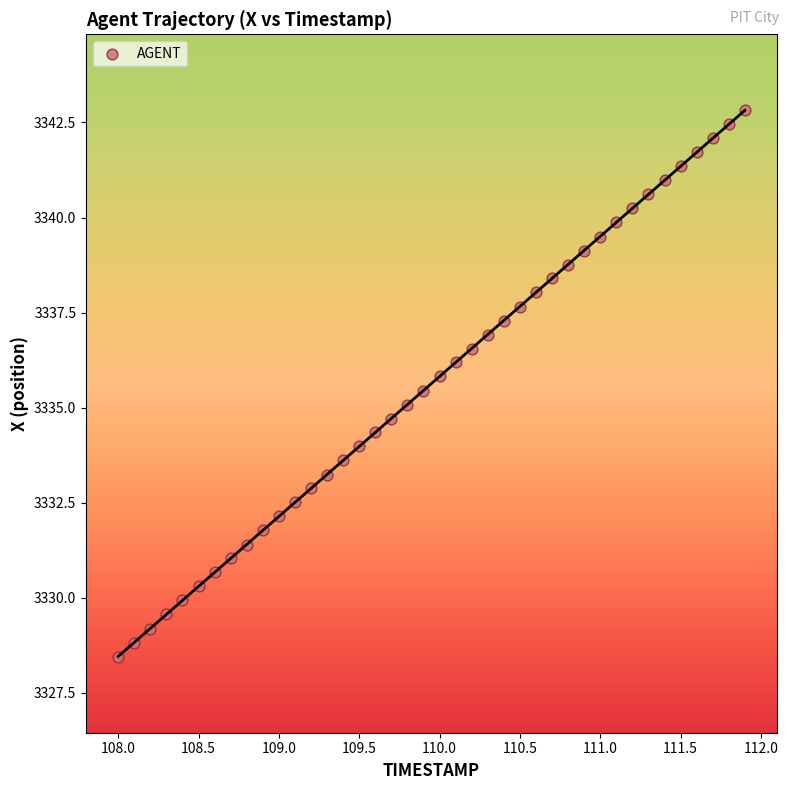

What is the range of Y values (max minus min)?

14.4